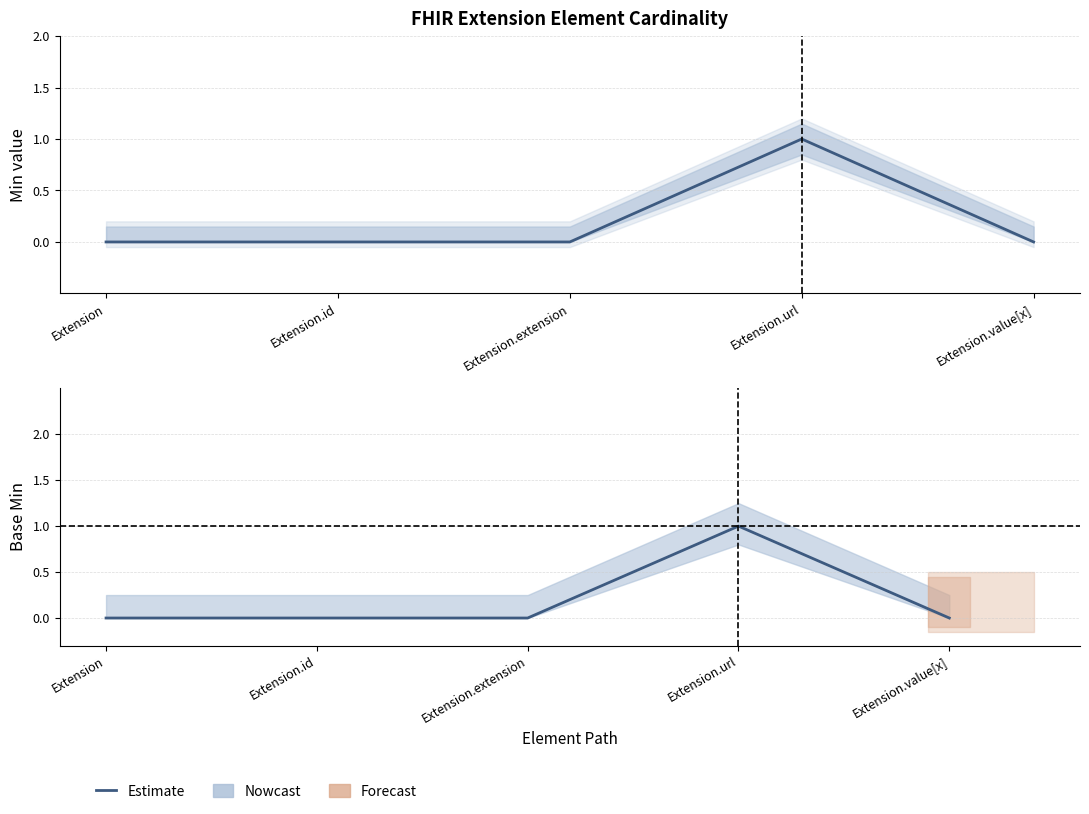

True or false: Min (Nowcast) and Base Min (Nowcast) intersect in this chart.

False